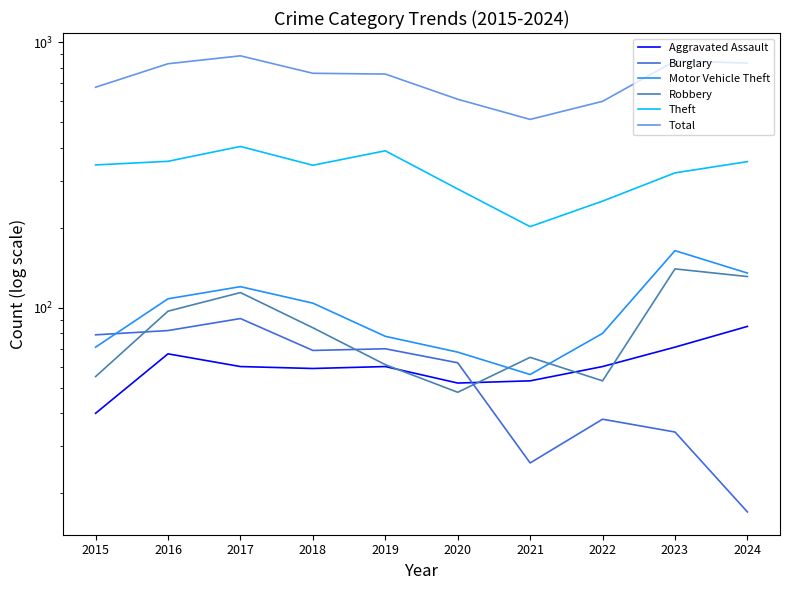

True or false: Robbery and Theft intersect in this chart.

False